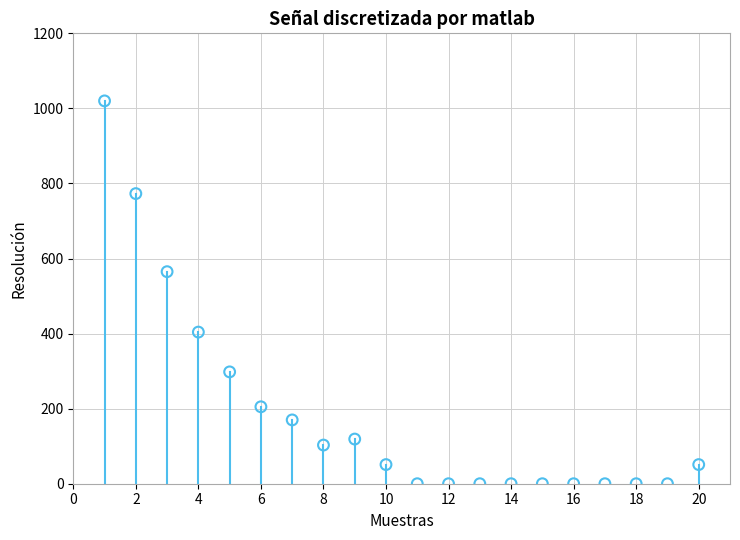

What is the range of X values (max minus min)?

19